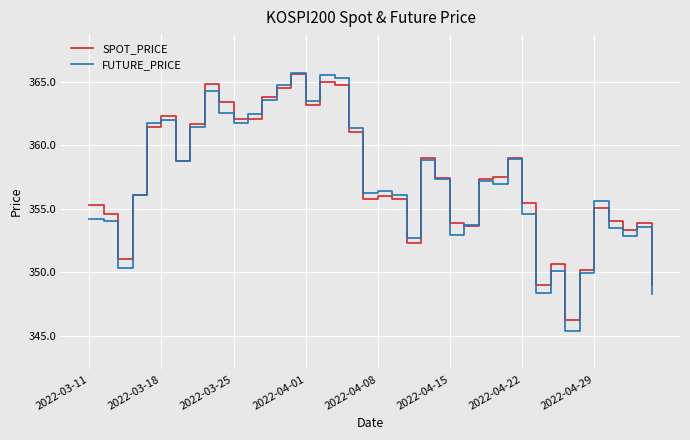

Which series has the widest spread of values?

FUTURE_PRICE